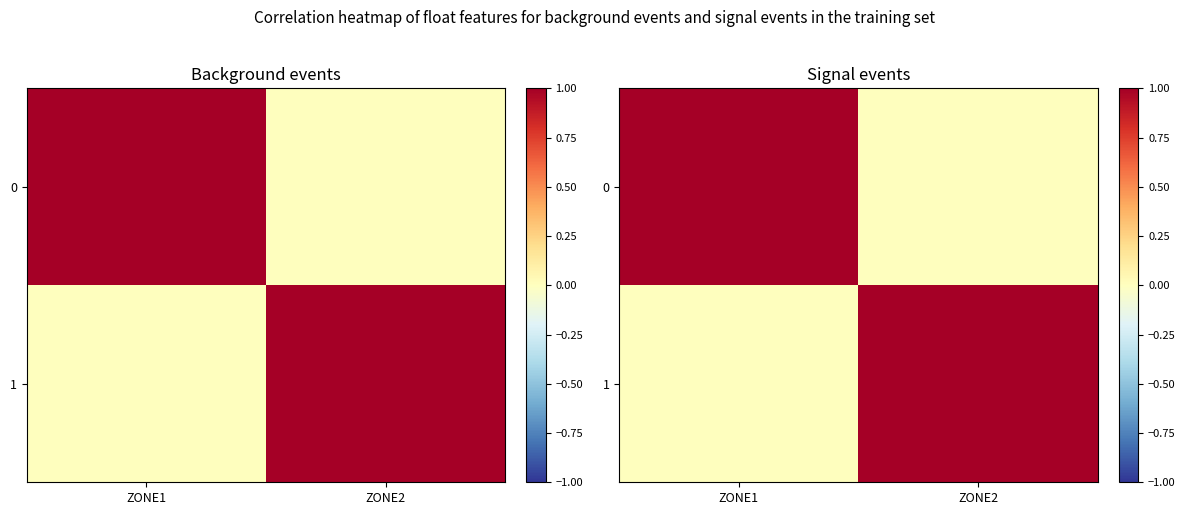

What is the spread (max minus min) of values at ZONE2?

1